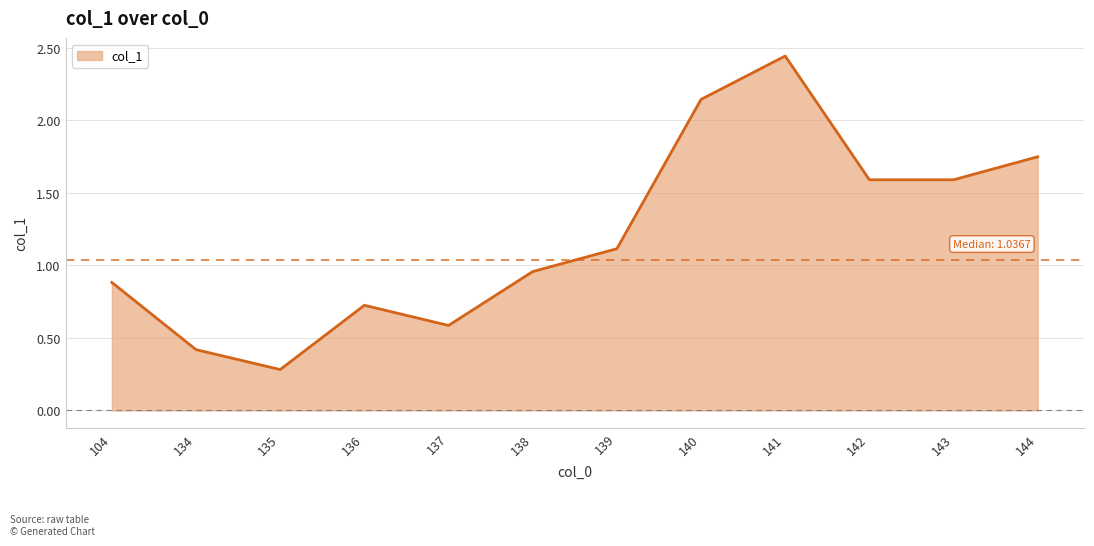

Between 104 and 144, which is larger?

144